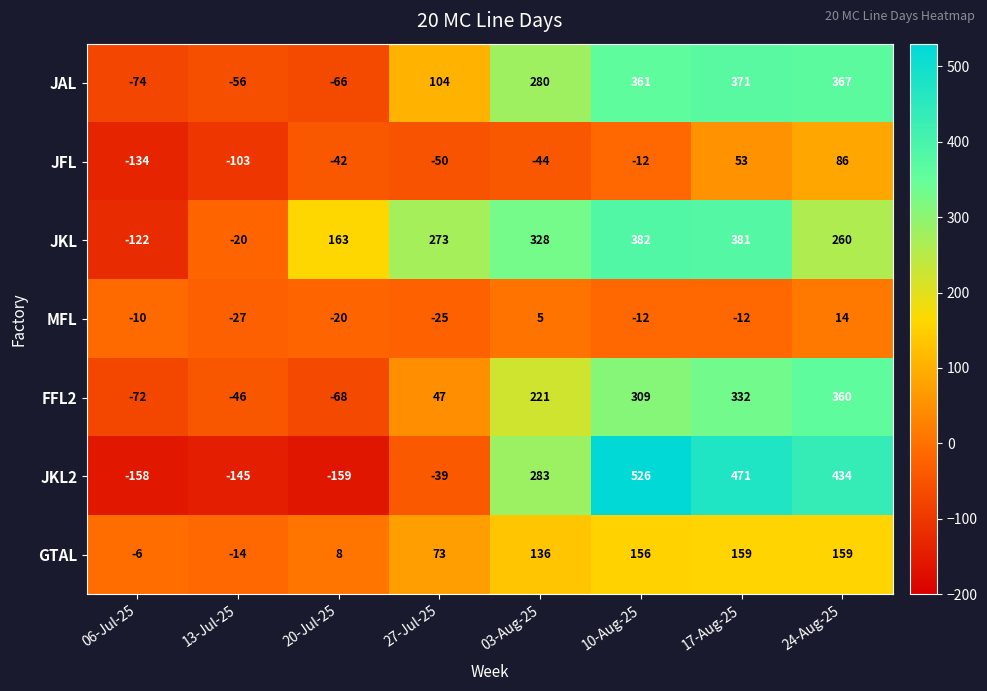

What is the difference between the GTAL values at 06-Jul-25 and 17-Aug-25?

165